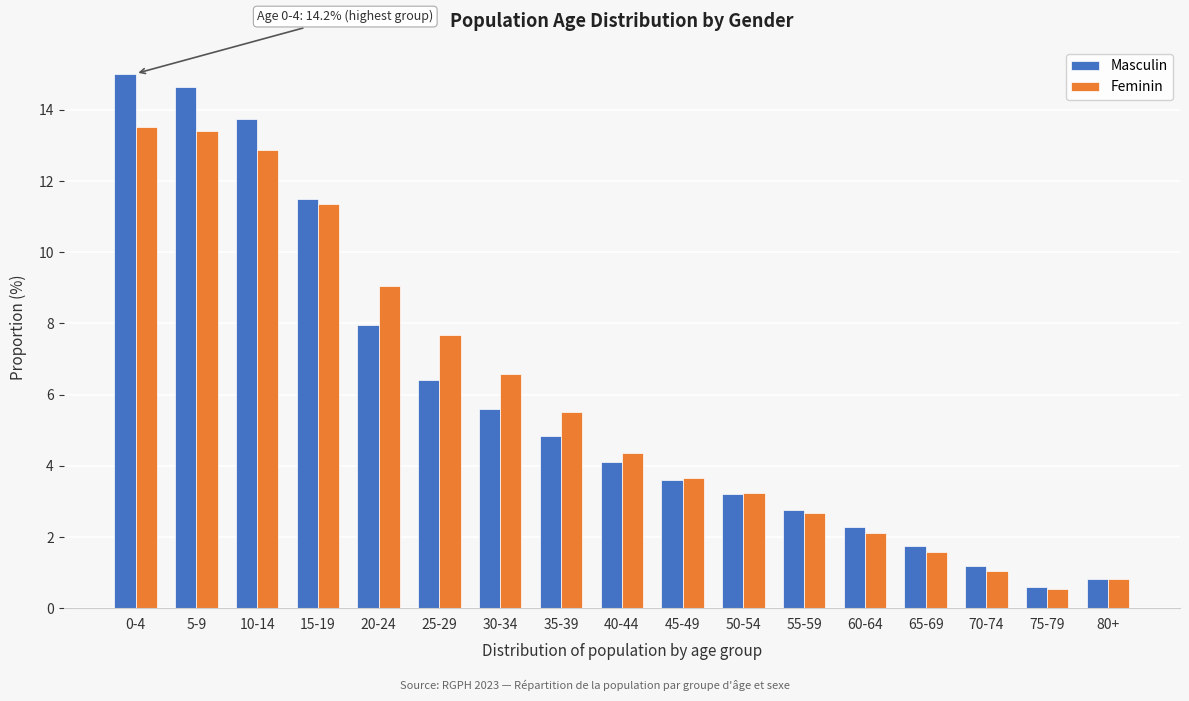

What is the difference between the second highest and minimum values in the Masculin series?

14.1